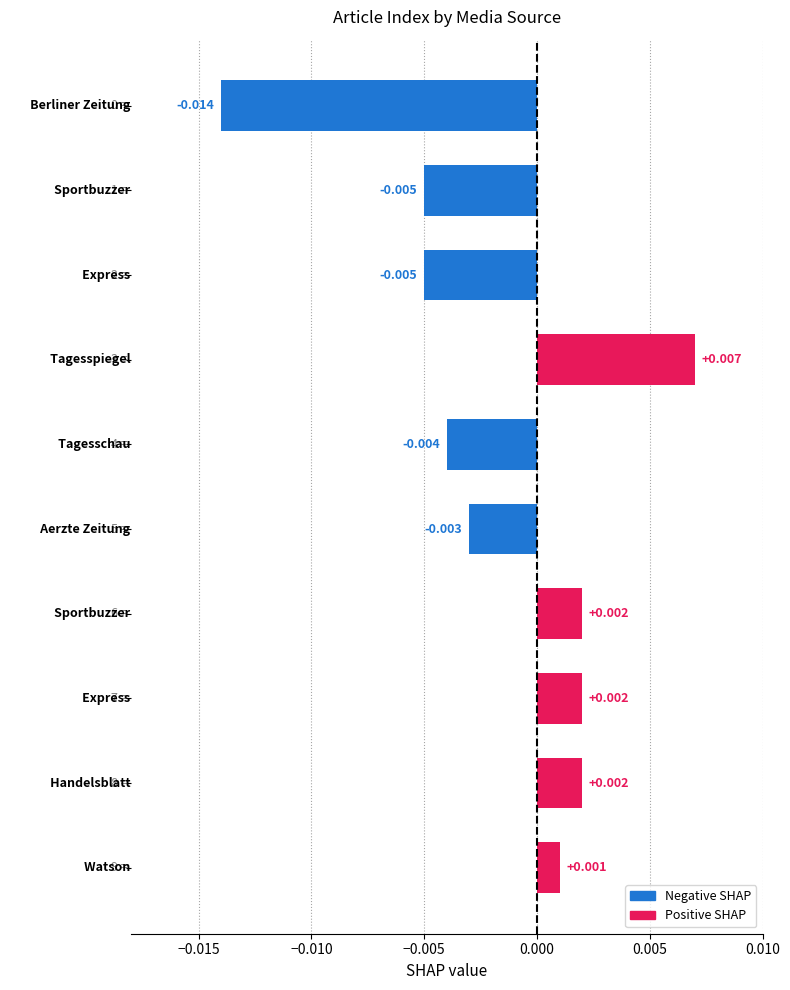

Count the number of categories in the chart.

10